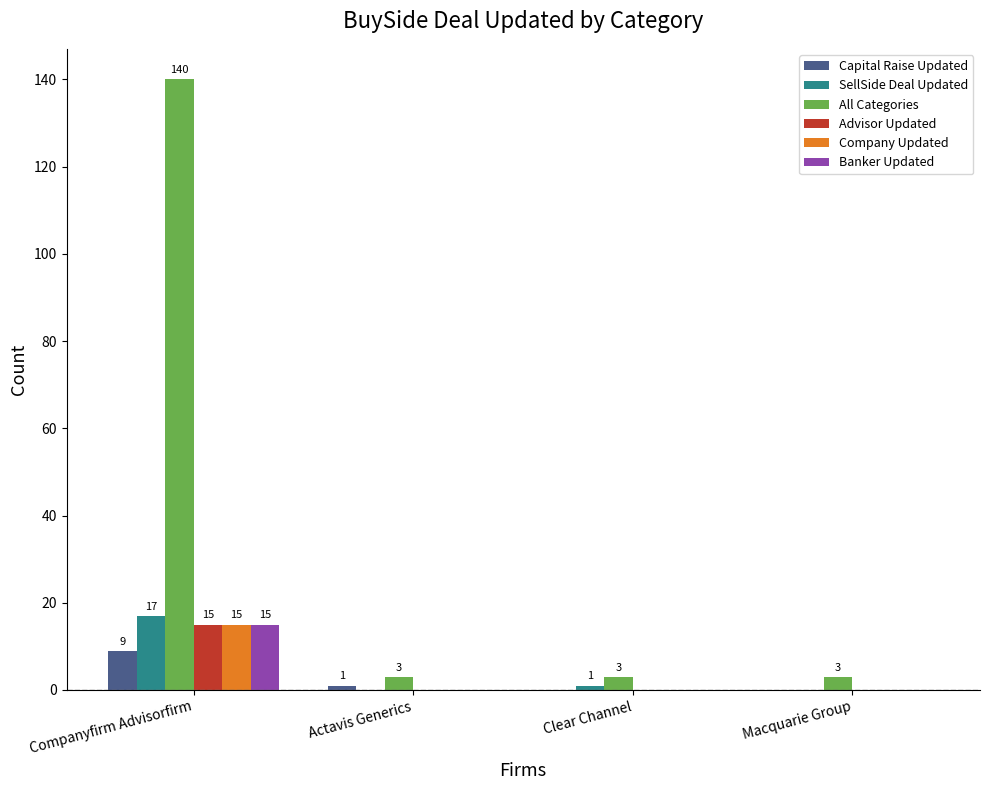

How many series are shown in this chart?

6